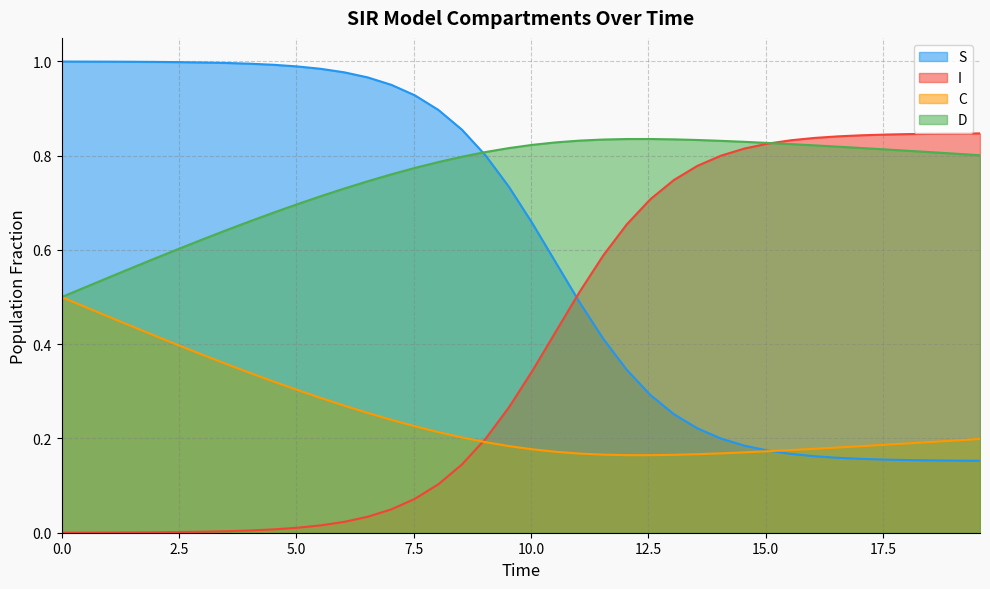

List the series in order of their overall mean, lowest first.

C, I, S, D